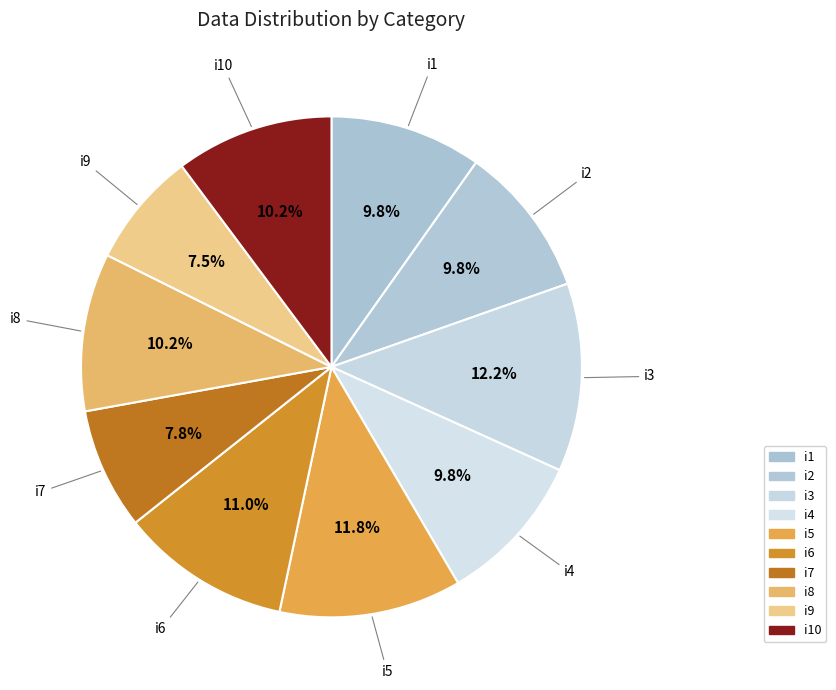

How many slices are in this pie chart?

10